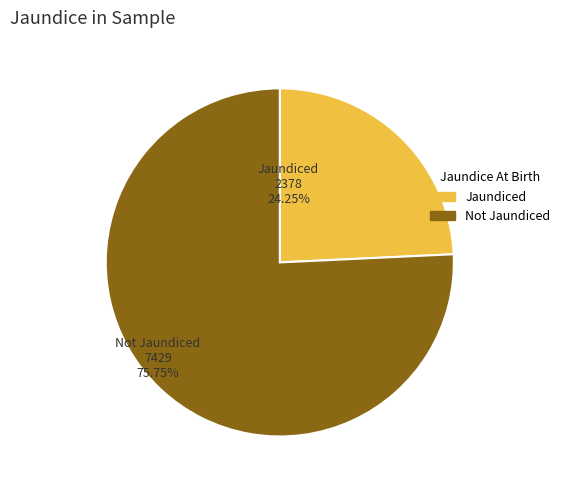

Is there any slice that represents more than half of the pie?

Yes